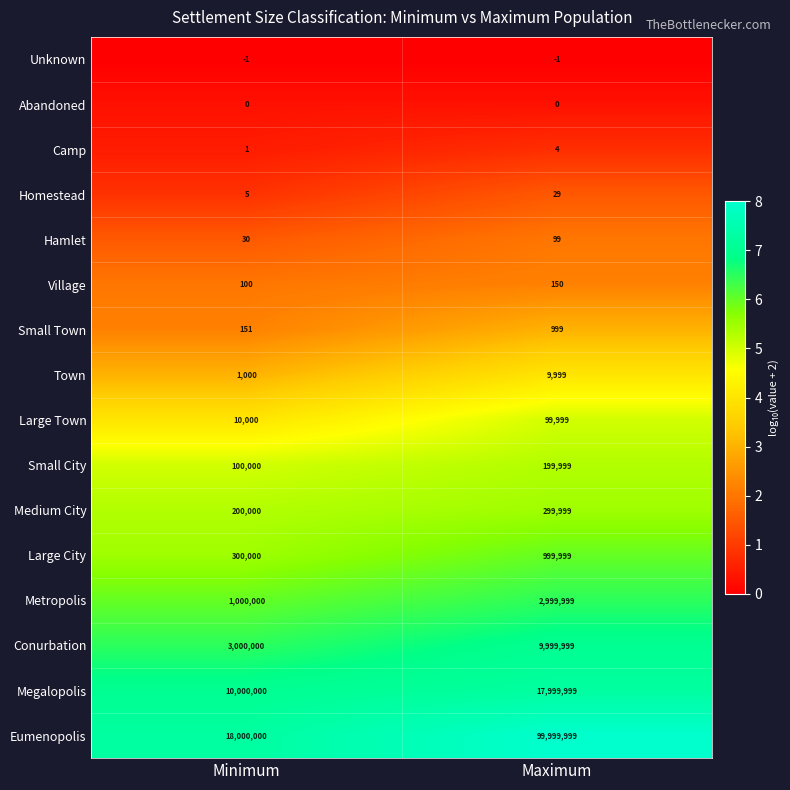

What is the difference between the Homestead values at Maximum and Minimum?

24